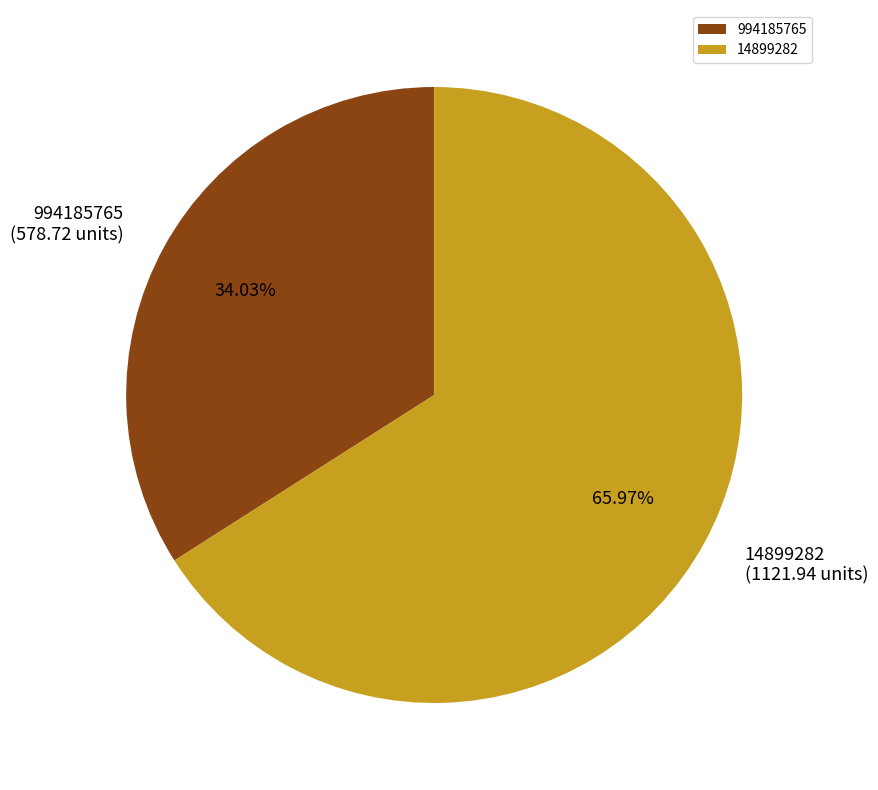

To the nearest percent, what is the difference between the 994185765 and 14899282 slice percentages?

32%